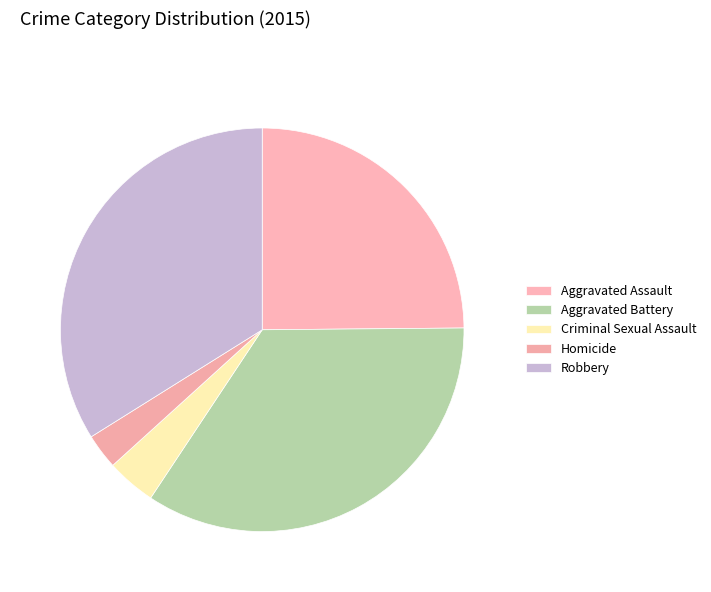

Between Criminal Sexual Assault and Homicide, which is larger?

Criminal Sexual Assault